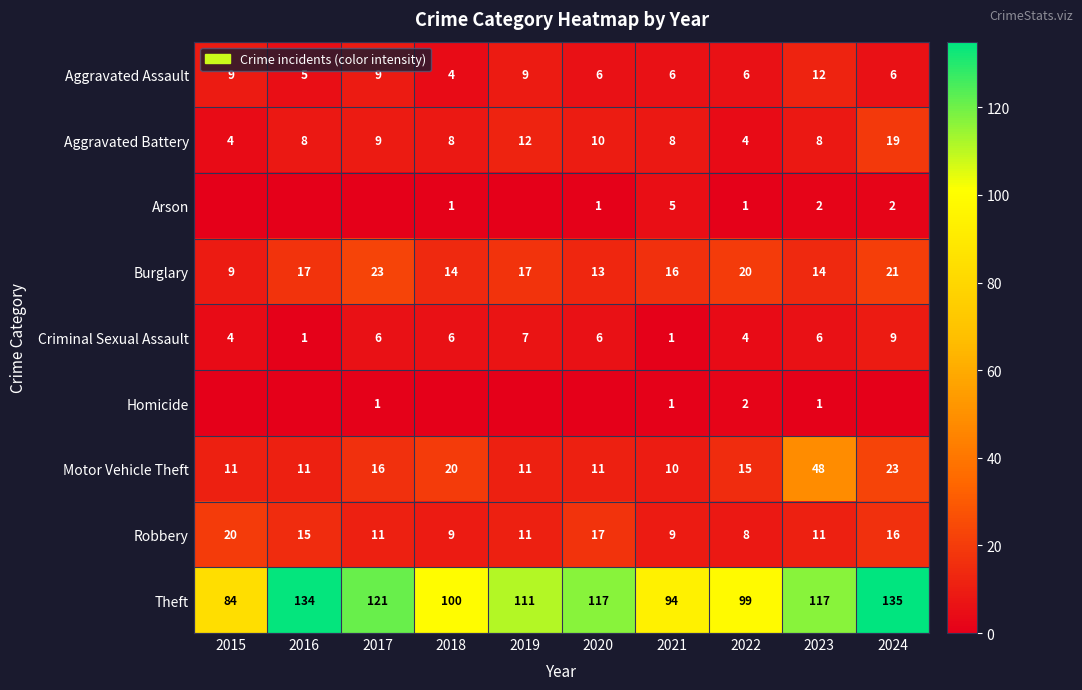

Read the Aggravated Battery value at 2021, to the nearest 10.

10